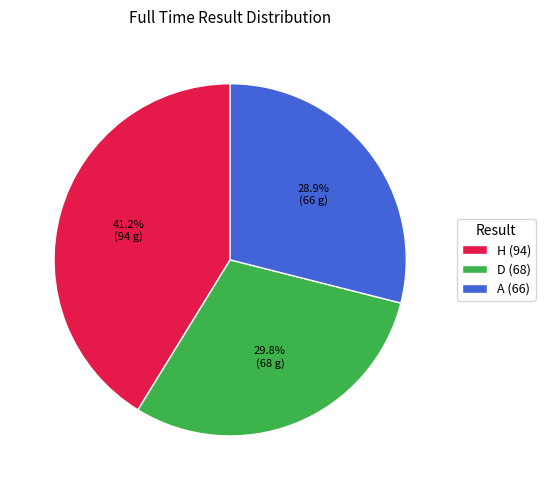

What is the smallest slice in the pie chart?

A